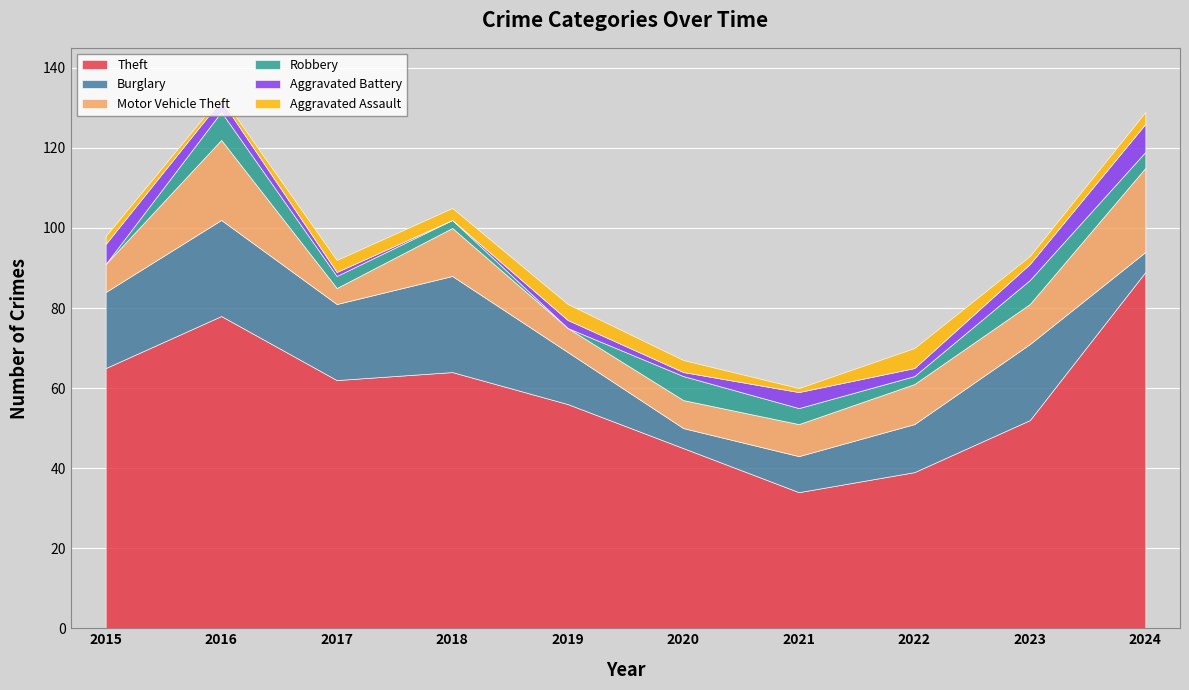

Rank the series by their maximum value, from lowest to highest.

Aggravated Assault, Robbery, Aggravated Battery, Motor Vehicle Theft, Burglary, Theft